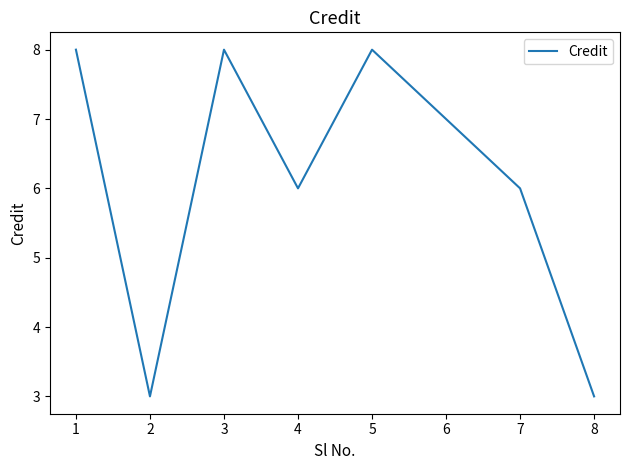

True or false: there are more than 2 points higher than both neighbors.

False